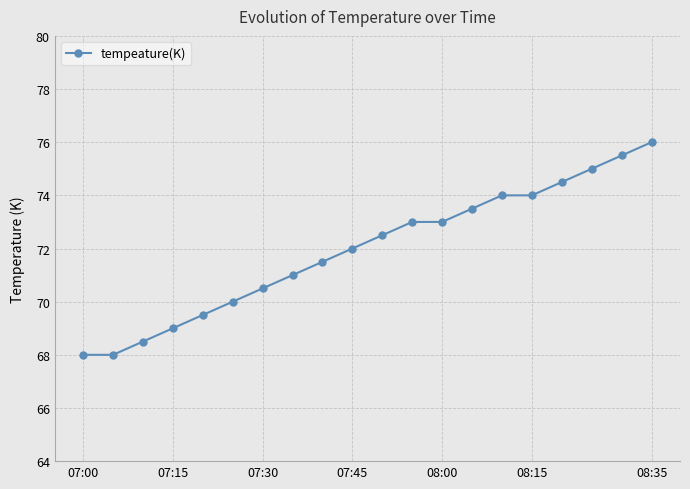

What is the sum of all values?

1439.0